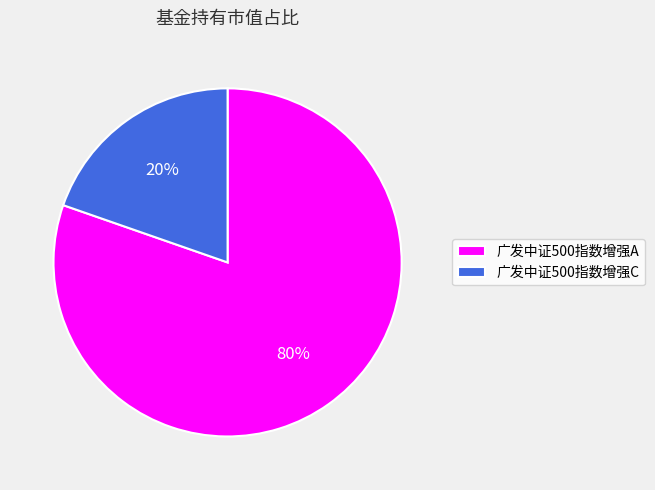

What percentage is the 广发中证500指数增强A slice, to the nearest percent?

80%